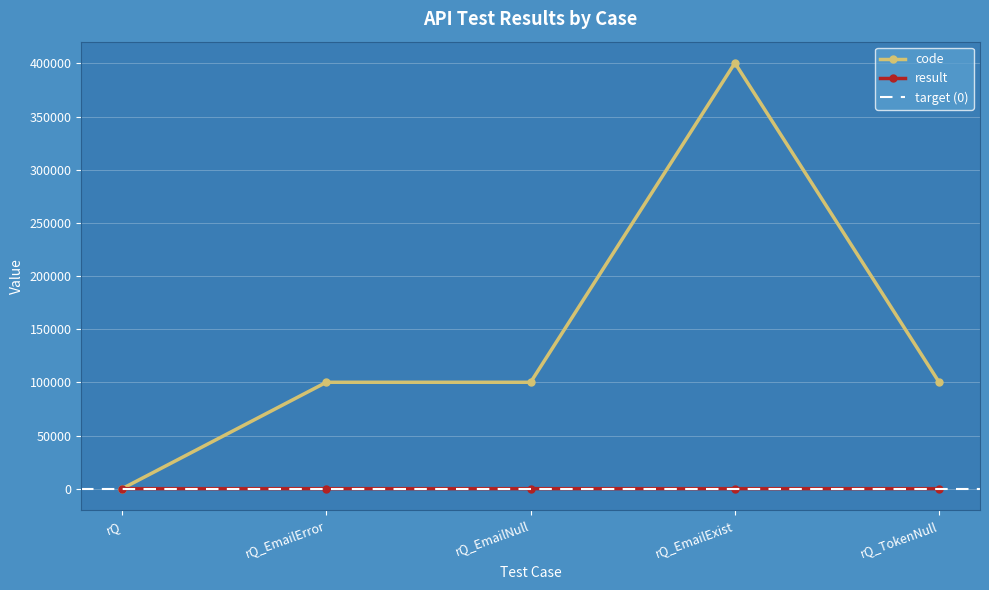

What is the value of the result point at the 2nd from the left?

1